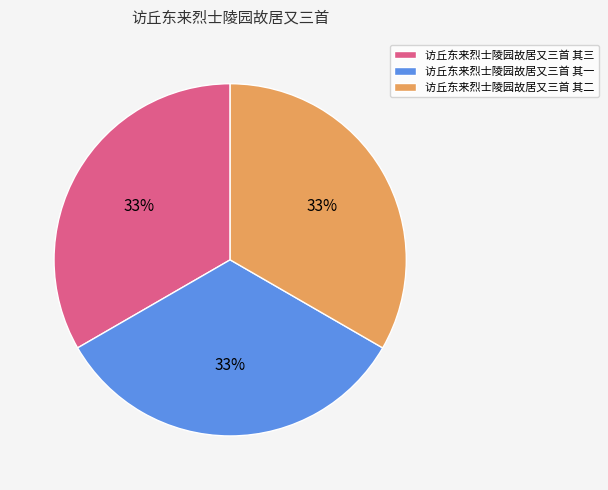

Do 访丘东来烈士陵园故居又三首 其二 and 访丘东来烈士陵园故居又三首 其一 together represent more than half of the pie?

Yes